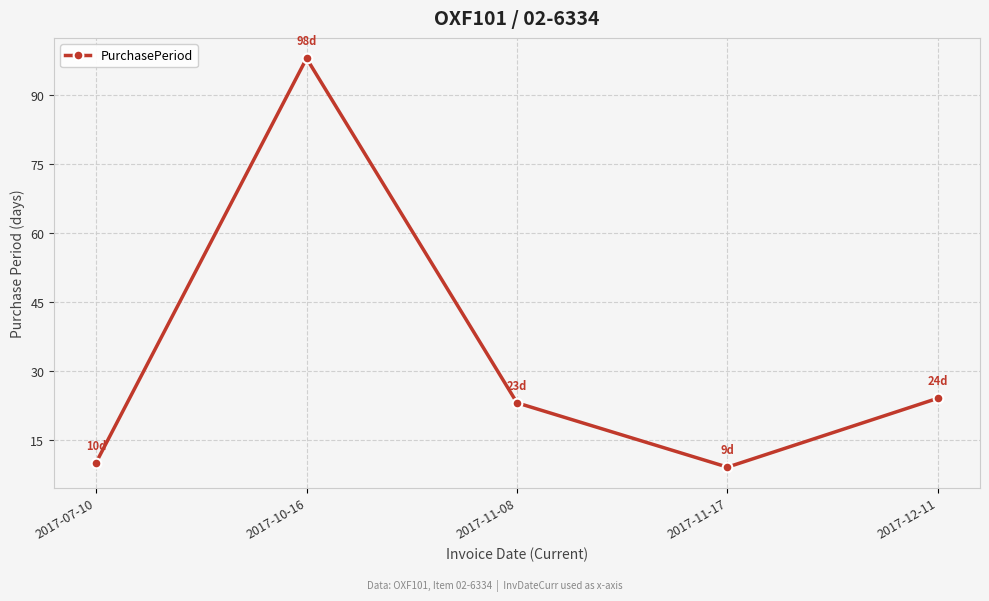

What is the difference between the values at 2017-11-17 and 2017-07-10?

1